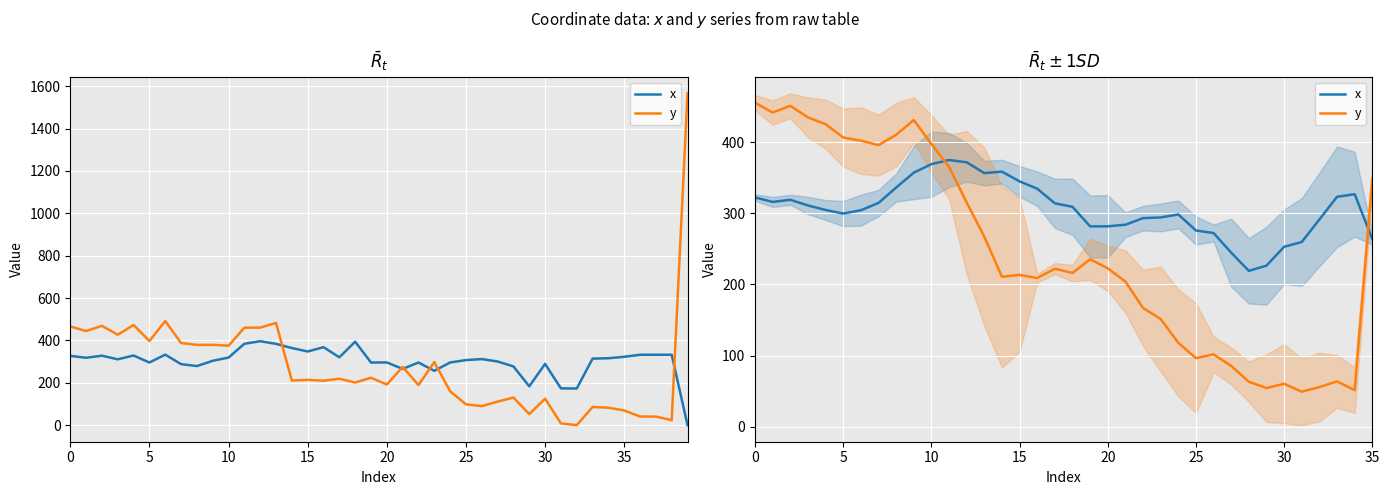

How many times do x and y cross each other?

2